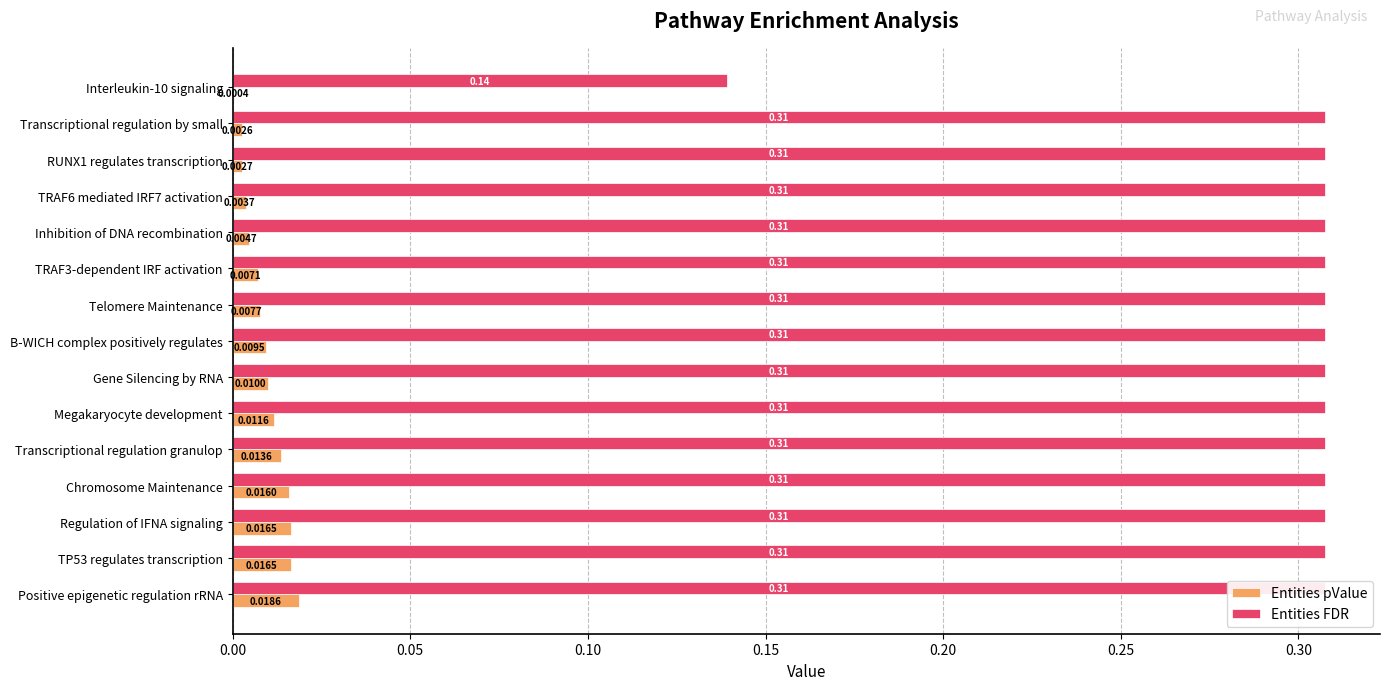

What is the spread (max minus min) of values at B-WICH complex positively regulates?

0.3